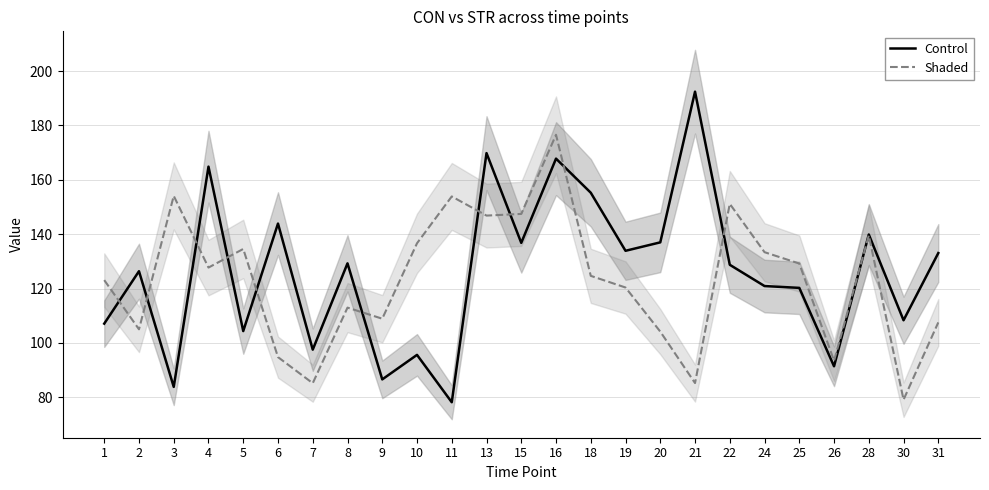

Does the chart display data point markers on the line(s)?

No